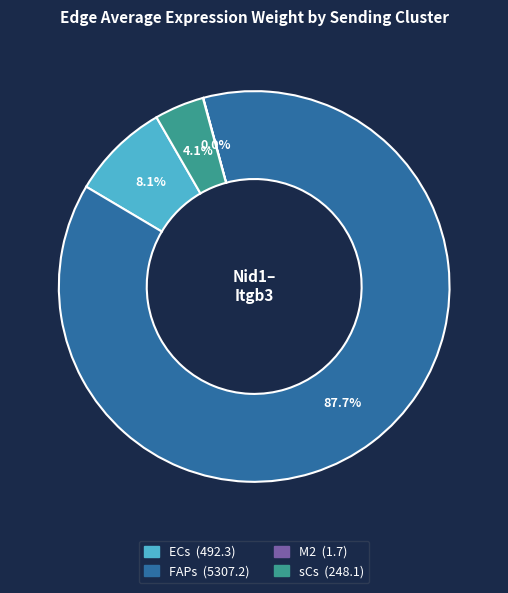

Which category accounts for the majority?

FAPs